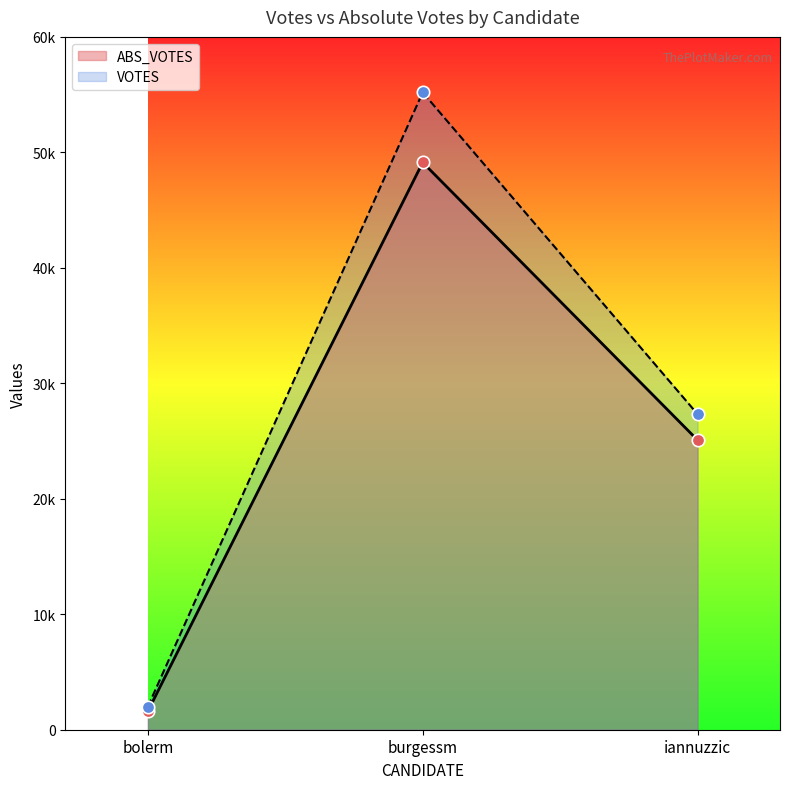

What are all the series names shown in the legend?

ABS_VOTES, VOTES